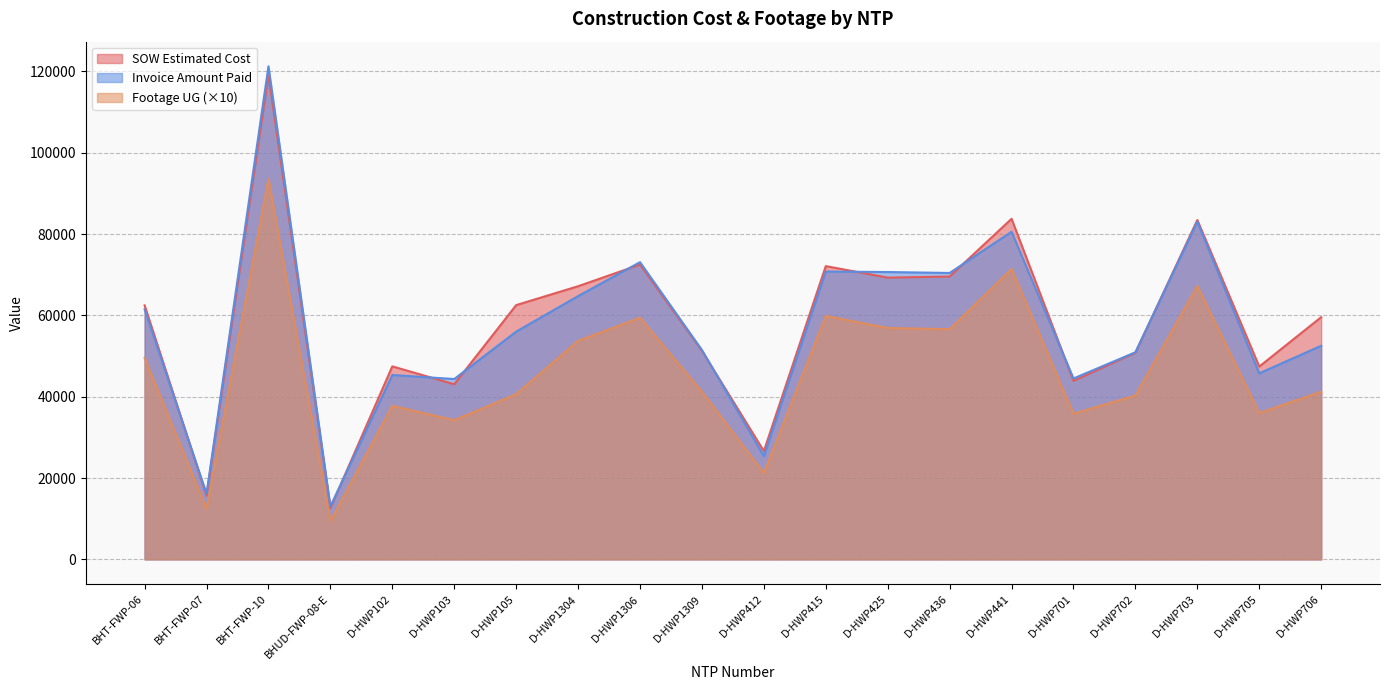

The SOW Estimated Cost series shows 74879.0 at D-HWP705. True or false?

False